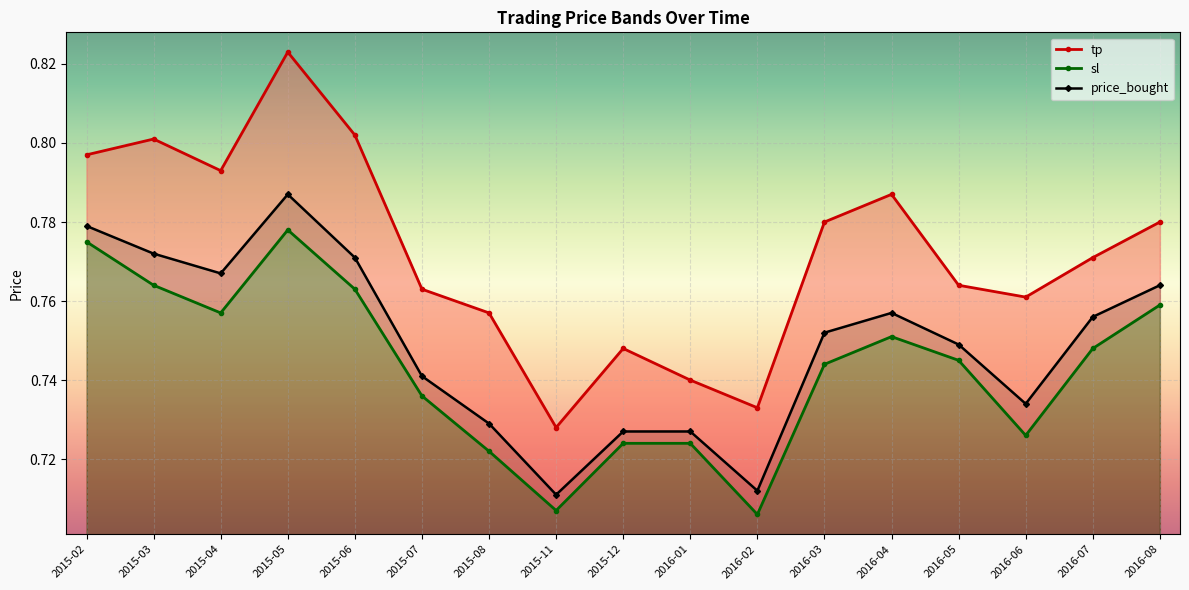

List the series in order of their overall mean, lowest first.

sl, price_bought, tp